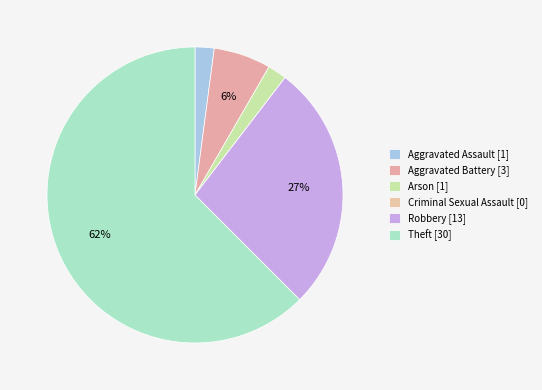

Which category has the biggest portion of the pie?

Theft